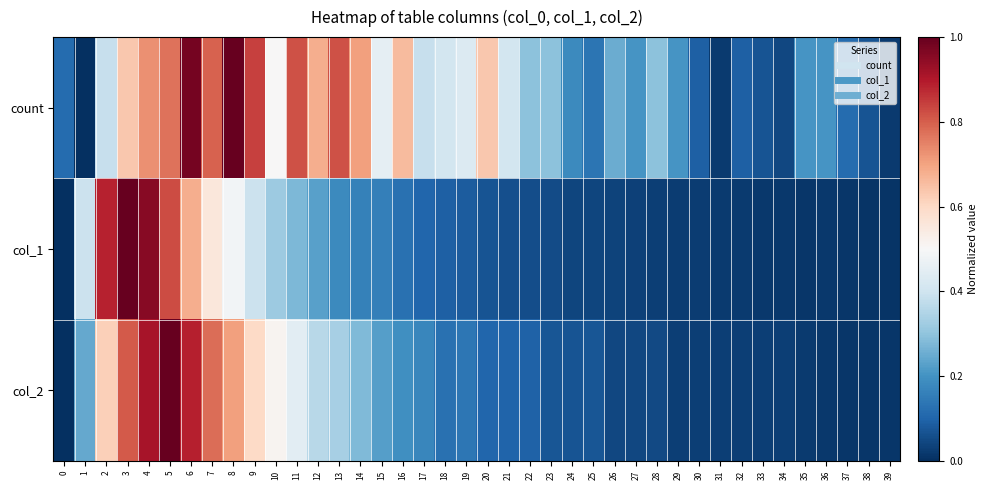

Reading left to right, extract all data points from this chart.

count: 0=0.1	1=0.0	2=0.4	3=0.6	4=0.7	5=0.8	6=1.0	7=0.8	8=1.0	9=0.8	10=0.5	11=0.8	12=0.7	13=0.8	14=0.7	15=0.5	16=0.7	17=0.4	18=0.4	19=0.4	20=0.6	21=0.4	22=0.3	23=0.3	24=0.2	25=0.1	26=0.2	27=0.2	28=0.3	29=0.2	30=0.1	31=0.0	32=0.1	33=0.1	34=0.0	35=0.2	36=0.2	37=0.1	38=0.1	39=0.0
col_1: 0=0.0	1=0.4	2=0.9	3=1.0	4=1.0	5=0.8	6=0.7	7=0.6	8=0.5	9=0.4	10=0.3	11=0.3	12=0.2	13=0.2	14=0.2	15=0.2	16=0.1	17=0.1	18=0.1	19=0.1	20=0.1	21=0.1	22=0.1	23=0.1	24=0.0	25=0.0	26=0.0	27=0.0	28=0.0	29=0.0	30=0.0	31=0.0	32=0.0	33=0.0	34=0.0	35=0.0	36=0.0	37=0.0	38=0.0	39=0.0
col_2: 0=0.0	1=0.2	2=0.6	3=0.8	4=0.9	5=1.0	6=0.9	7=0.8	8=0.7	9=0.6	10=0.5	11=0.4	12=0.4	13=0.3	14=0.3	15=0.2	16=0.2	17=0.2	18=0.1	19=0.1	20=0.1	21=0.1	22=0.1	23=0.1	24=0.1	25=0.1	26=0.0	27=0.0	28=0.0	29=0.0	30=0.0	31=0.0	32=0.0	33=0.0	34=0.0	35=0.0	36=0.0	37=0.0	38=0.0	39=0.0